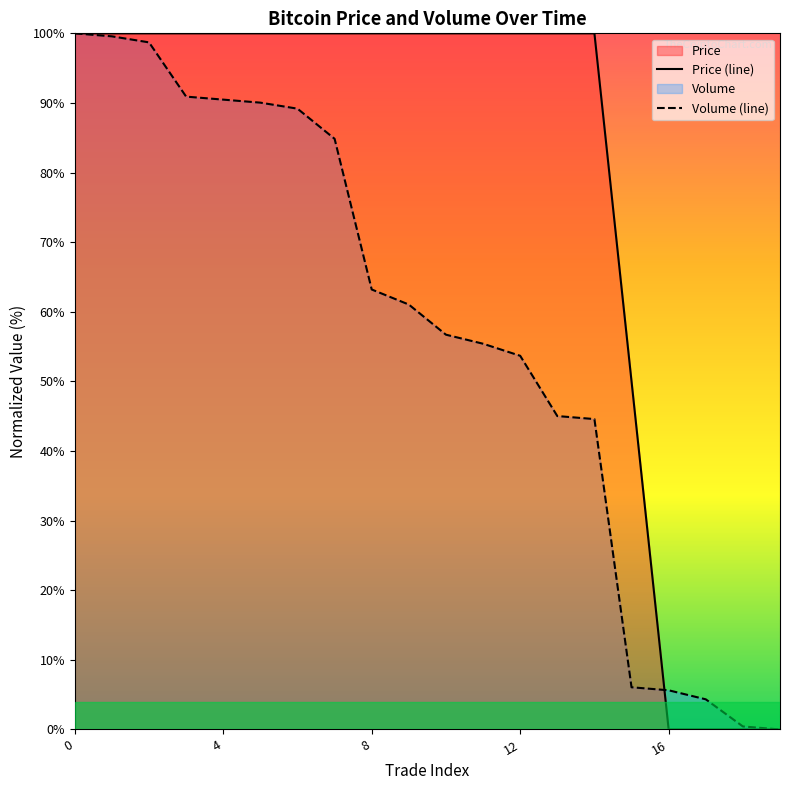

Count the number of categories in the chart.

20